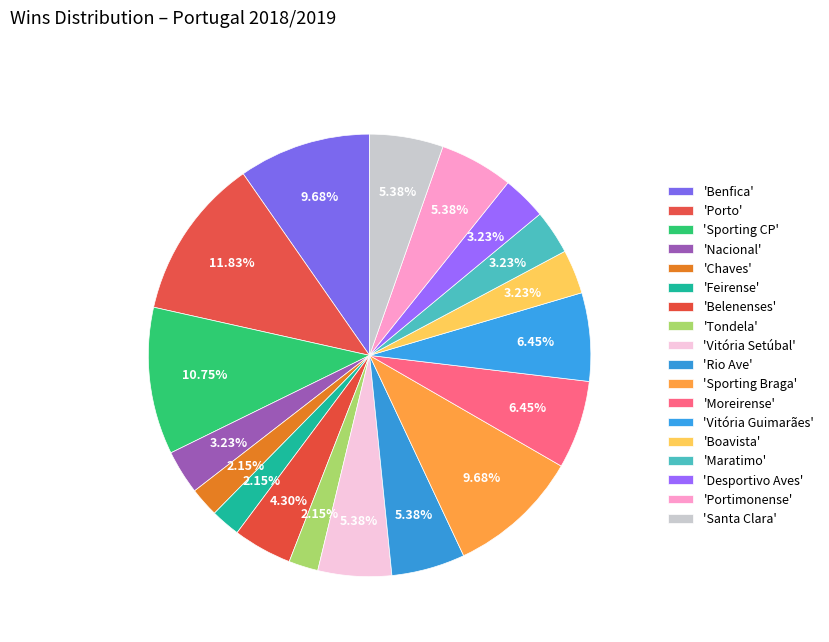

Rank the categories by value from lowest to highest.

Chaves, Feirense, Tondela, Nacional, Boavista, Maratimo, Desportivo Aves, Belenenses, Vitória Setúbal, Rio Ave, Portimonense, Santa Clara, Moreirense, Vitória Guimarães, Benfica, Sporting Braga, Sporting CP, Porto